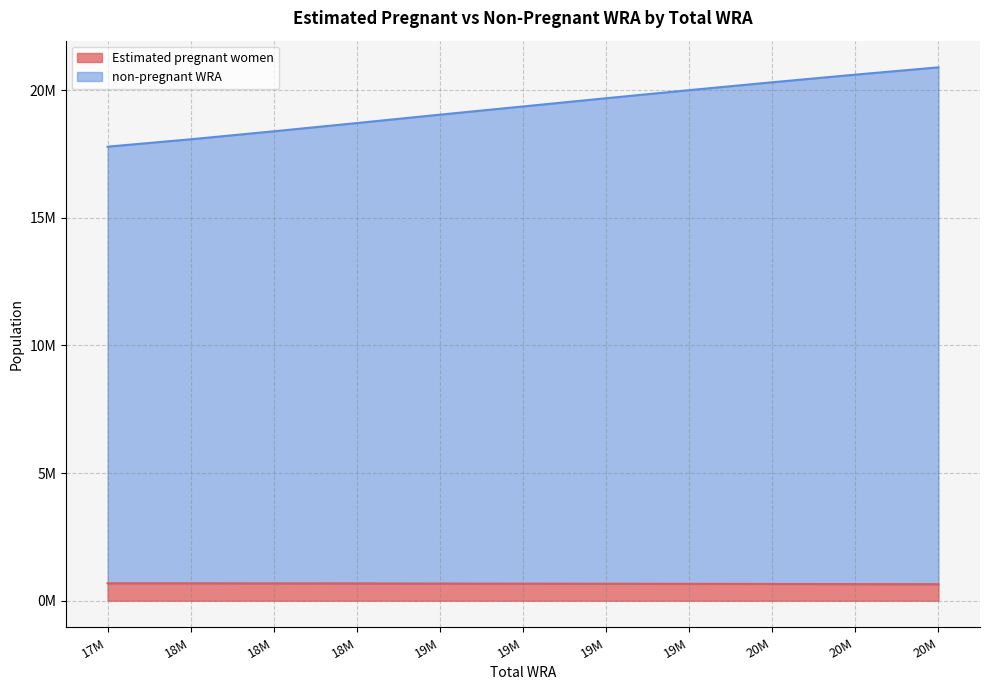

True or false: non-pregnant WRA and Estimated pregnant women cross at least once.

False